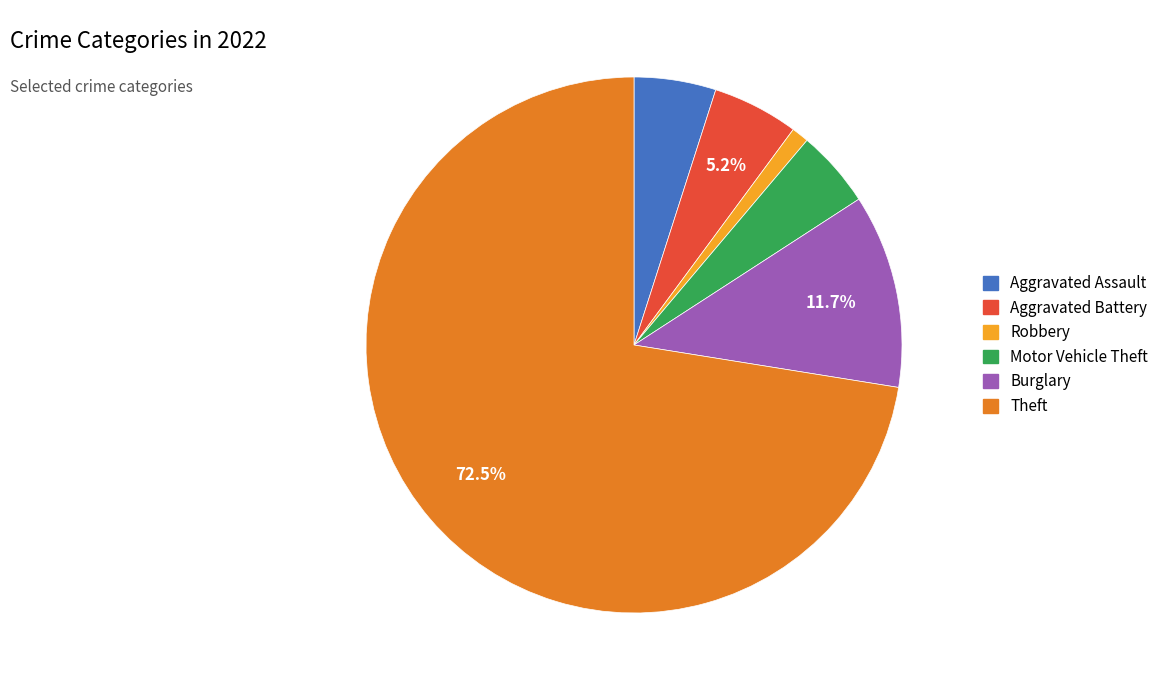

Between Aggravated Battery and Motor Vehicle Theft, which is larger?

Aggravated Battery